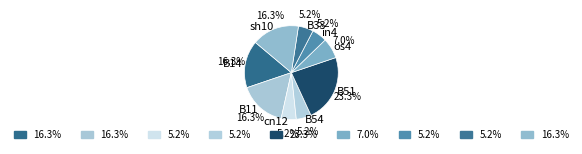

Is there a majority slice in this chart?

No